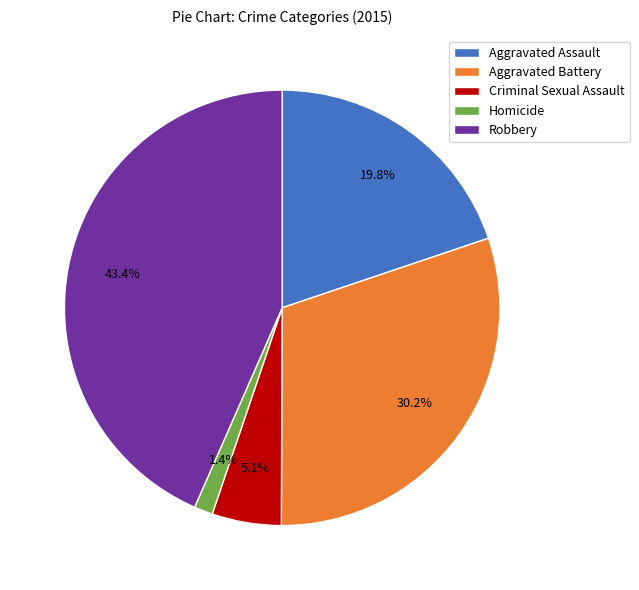

How much of the chart is everything except Aggravated Assault?

80.2%